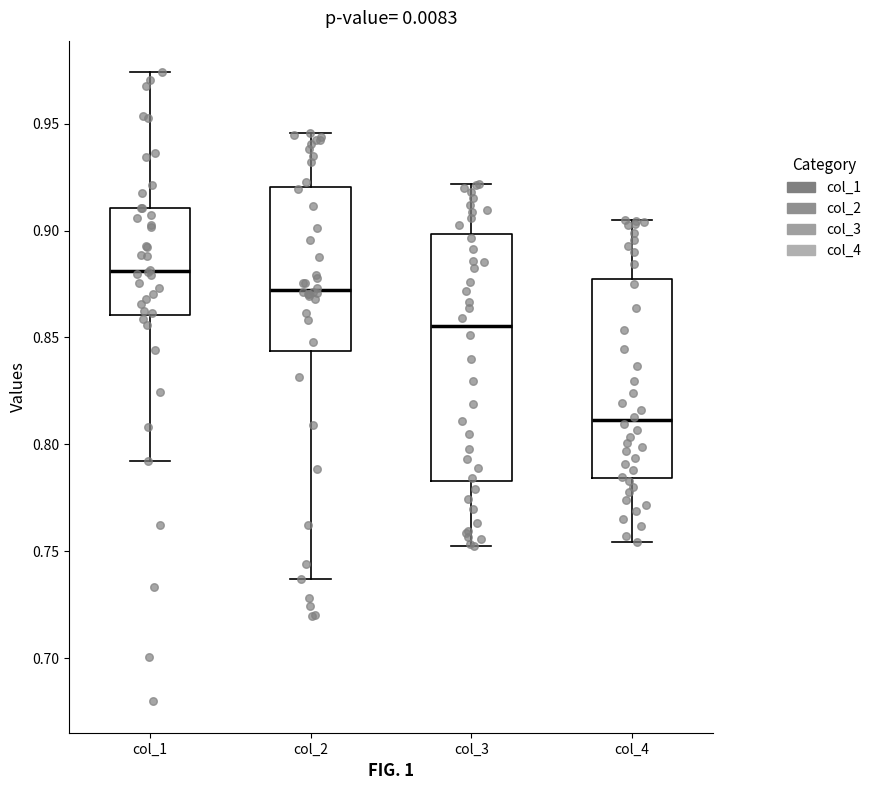

Where is the upper edge of the box for col_2 on the y-axis? The values are not printed on the chart, so give them approximately, as read against the axis.

0.920